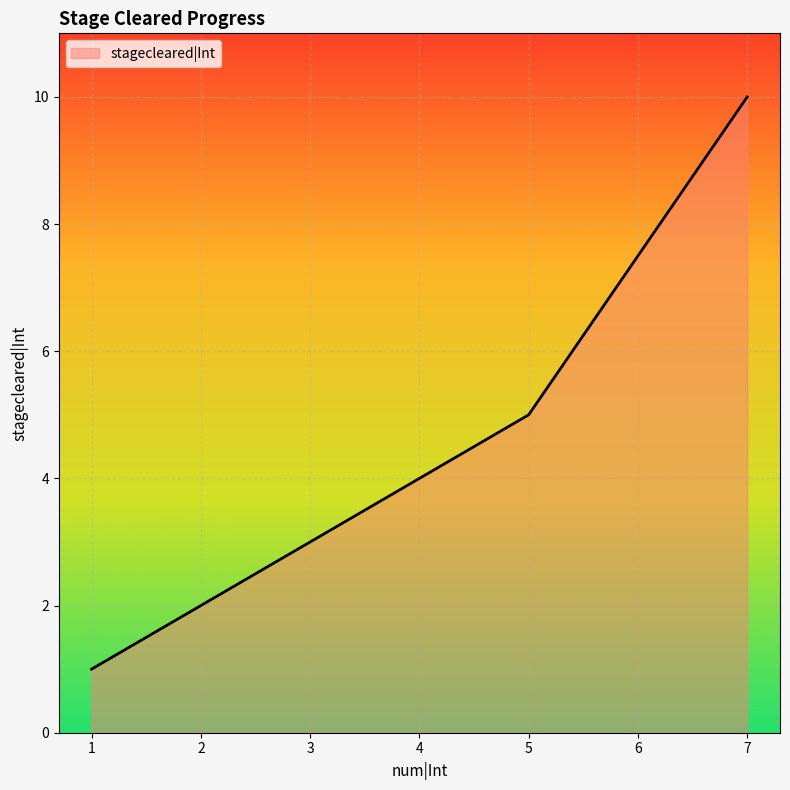

What is the difference between the maximum and minimum values?

9